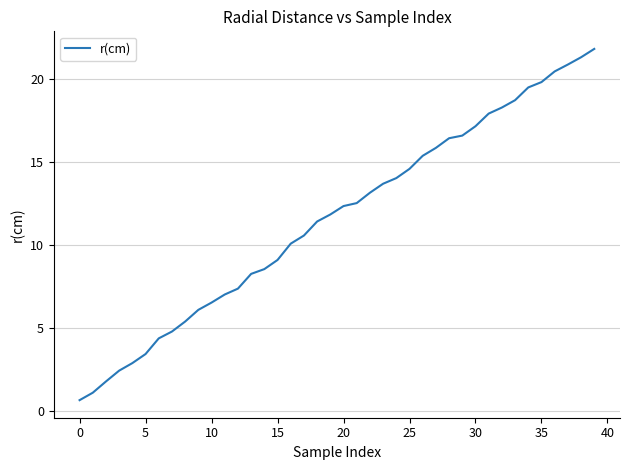

What is the greatest value displayed?

21.8